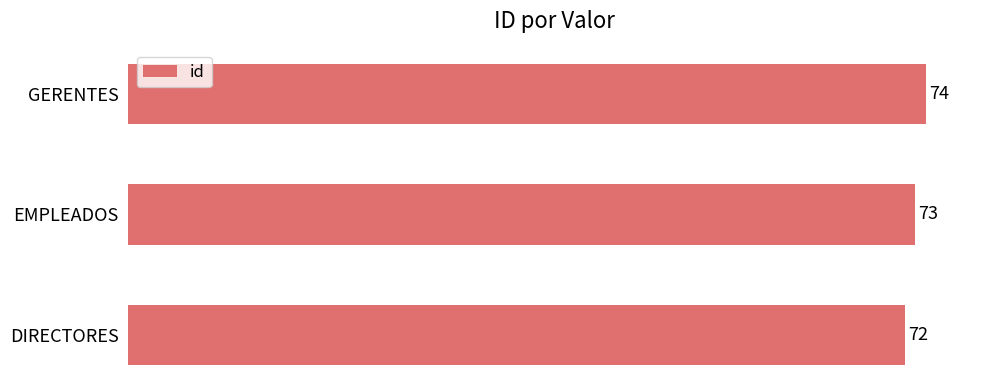

Reading bottom to top, what are all the values shown in this chart?

72	73	74